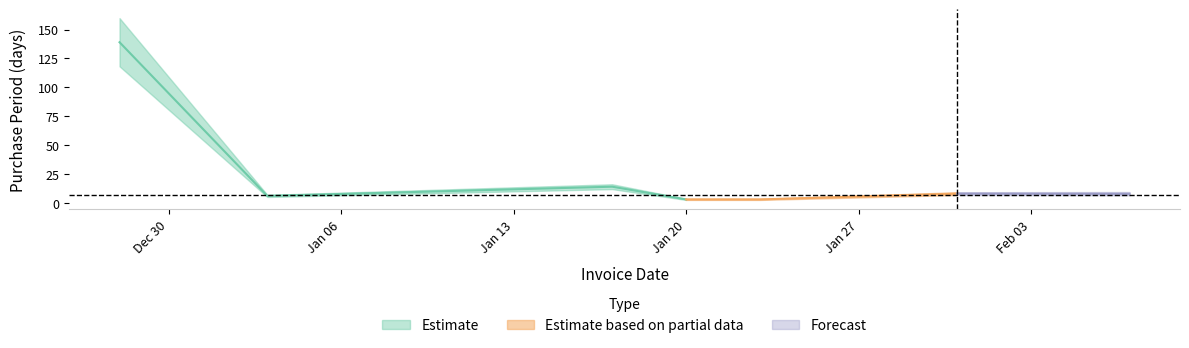

The chart shows a value of 3 at 2017-01-20. True or false?

True